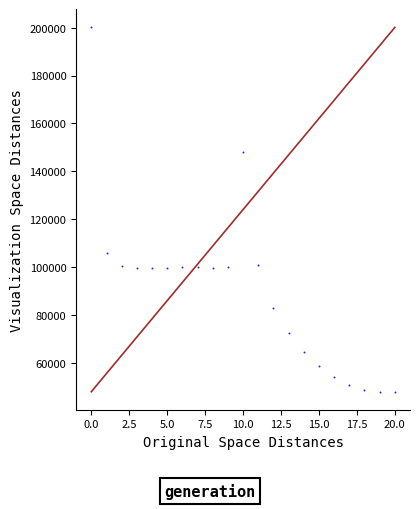

What Y value in the scatter plot is closest to 124060?

105851